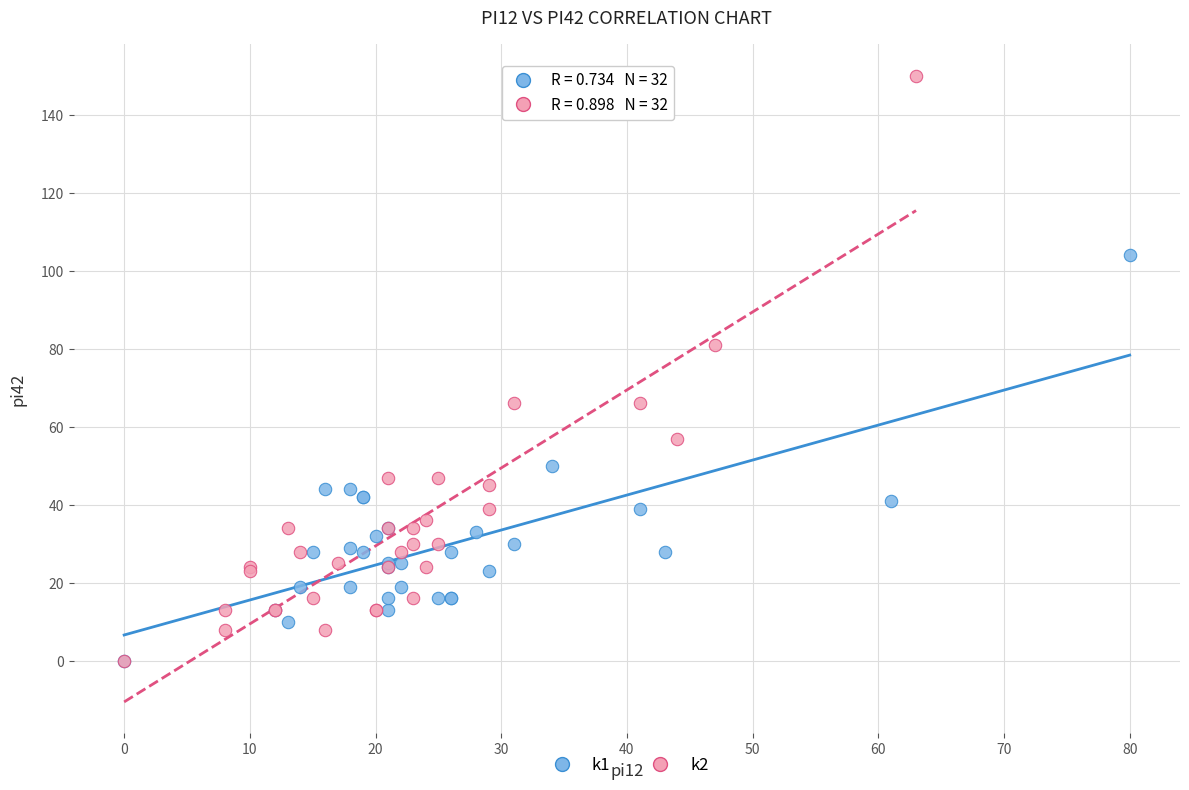

What are all the series names shown in the legend?

k1, k2